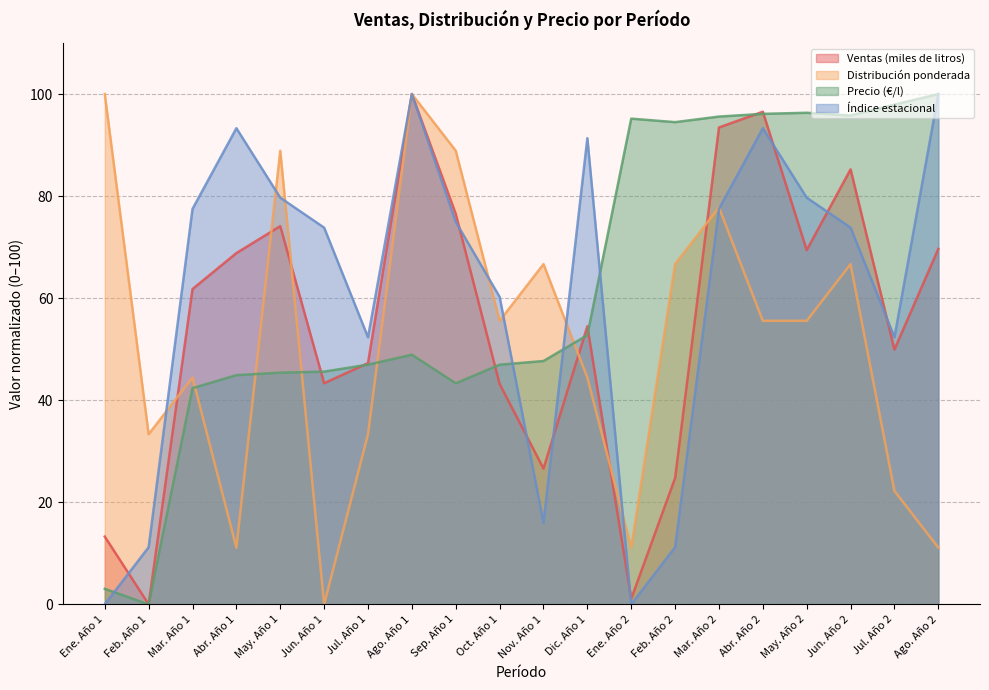

Where is the first local minimum for Ventas (miles de litros)?

Feb. Año 1